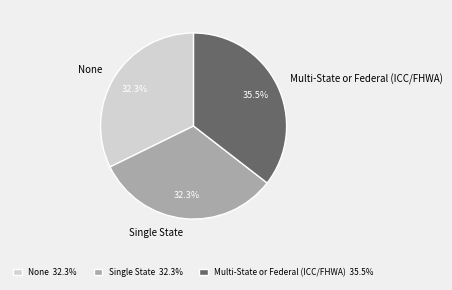

How many slices are in this pie chart?

3